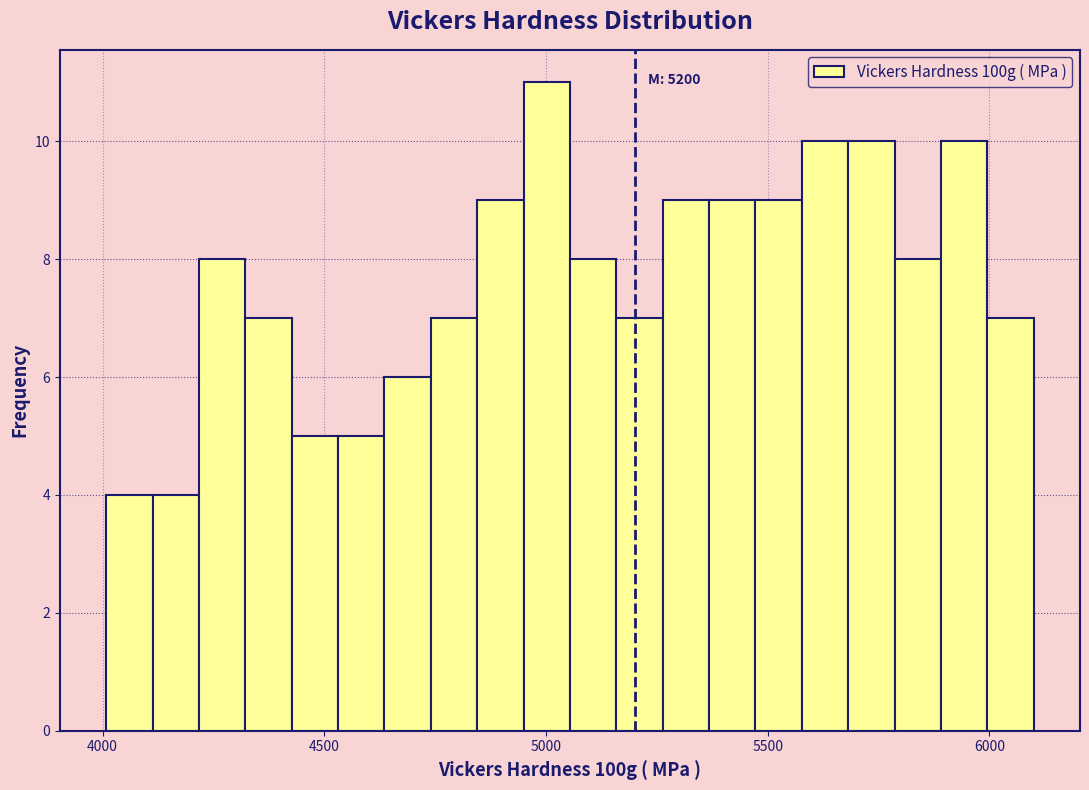

Read against the x-axis, roughly where is the centre of the tallest bar?

5000